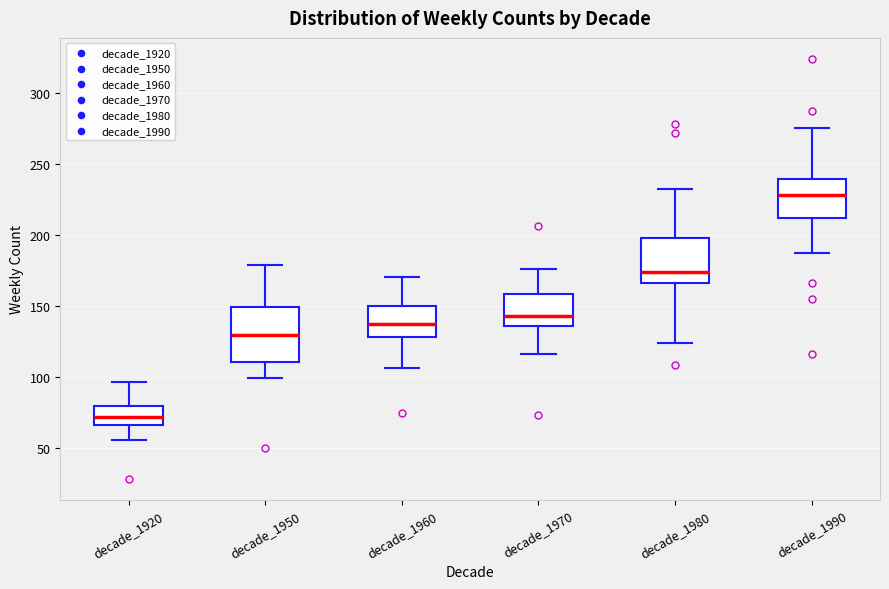

Comparing the boxes themselves (not the whiskers), which one is the tallest?

decade_1950